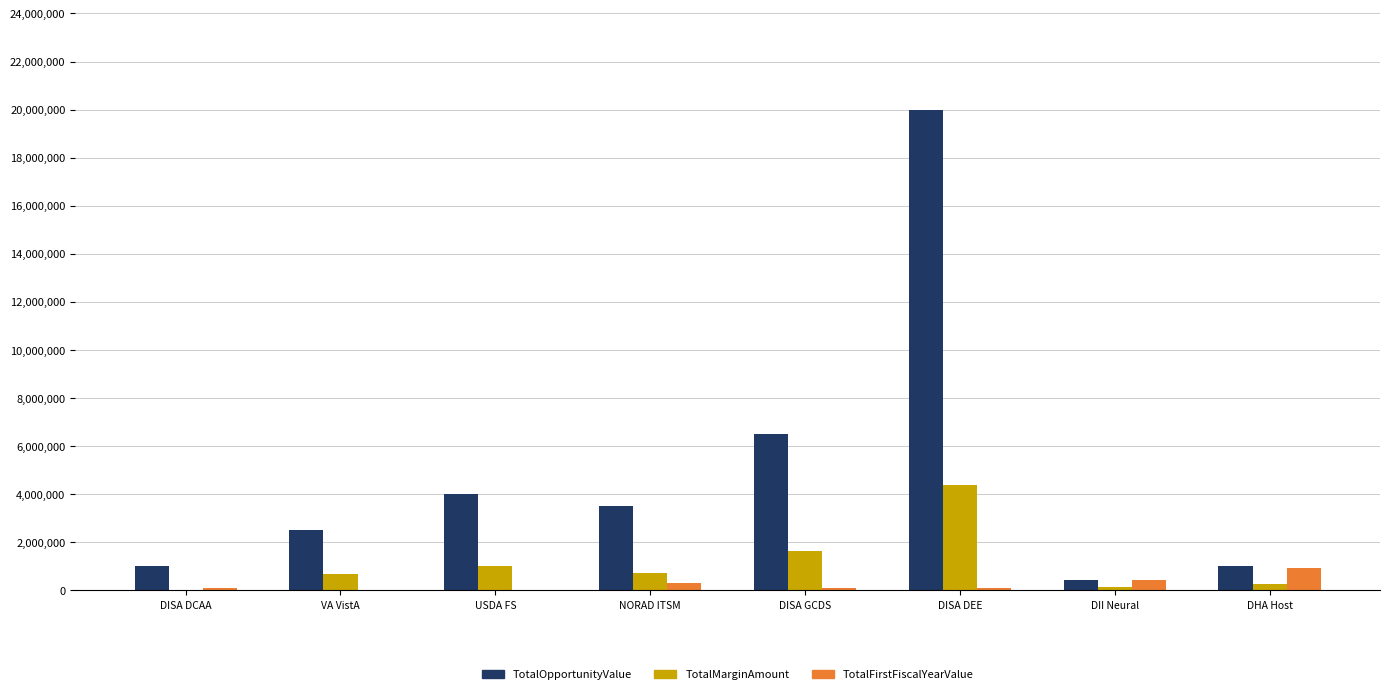

What is the sum of all TotalOpportunityValue values?

38950000